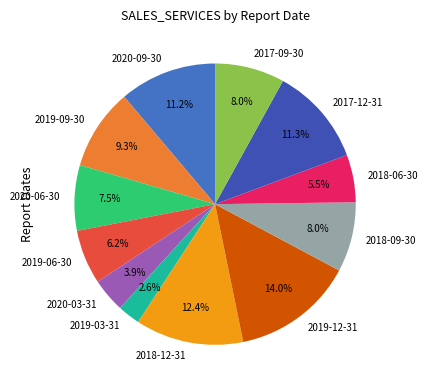

Approximately how many times larger is the value at 2020-06-30 compared to 2018-09-30?

0.9